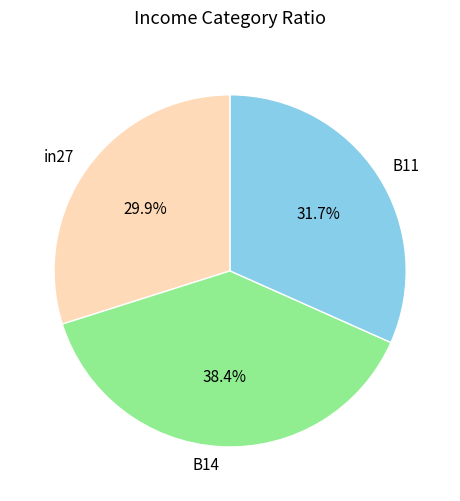

Is there any slice that represents more than half of the pie?

No